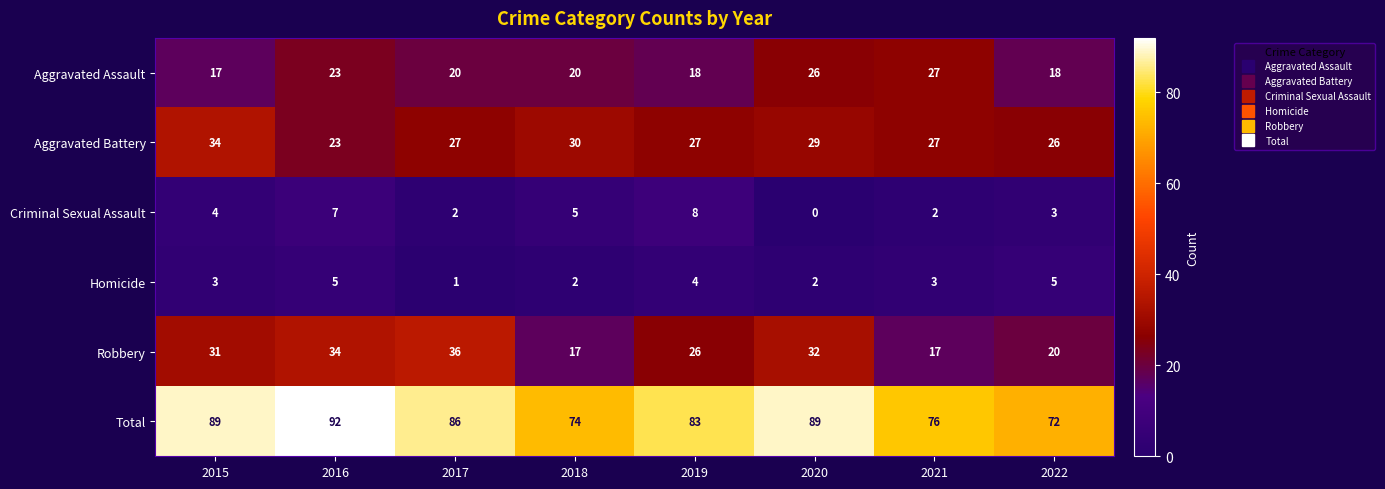

Rank the series at 2022 from lowest to highest value.

Criminal Sexual Assault, Homicide, Aggravated Assault, Robbery, Aggravated Battery, Total